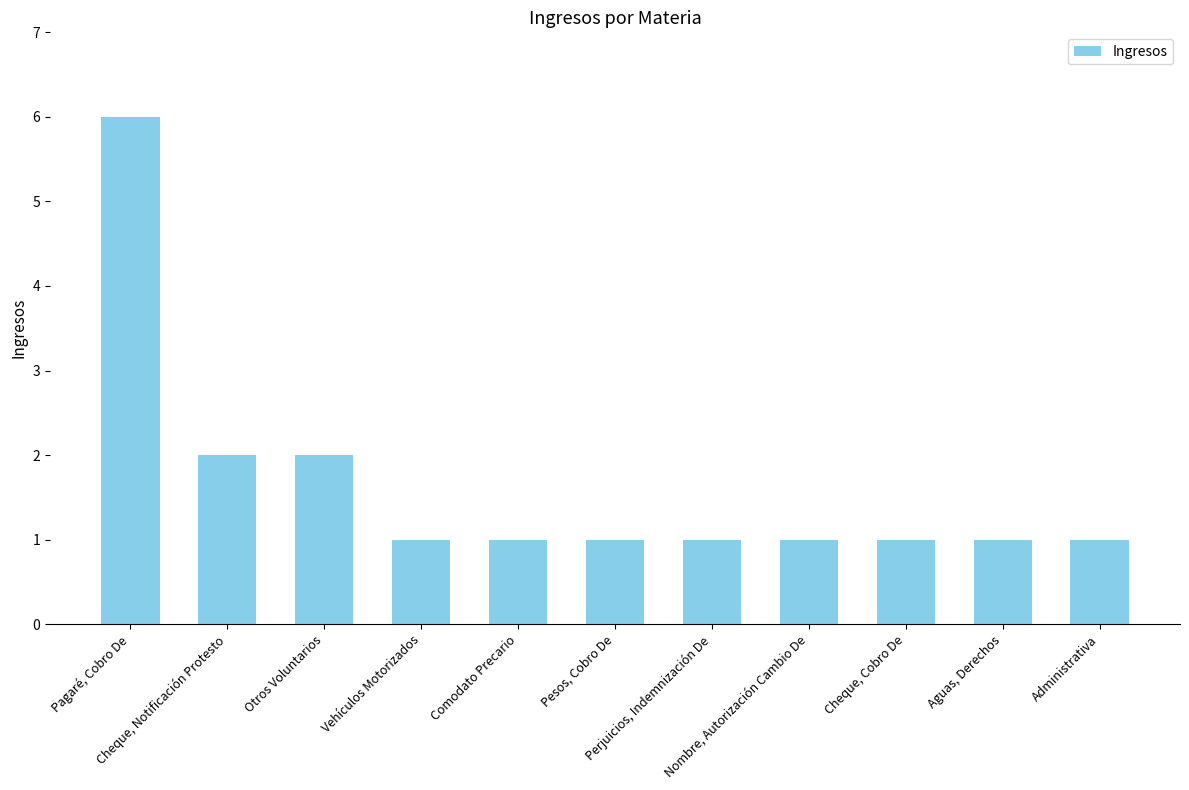

At which category does the chart reach its peak across all series?

Pagaré, Cobro De